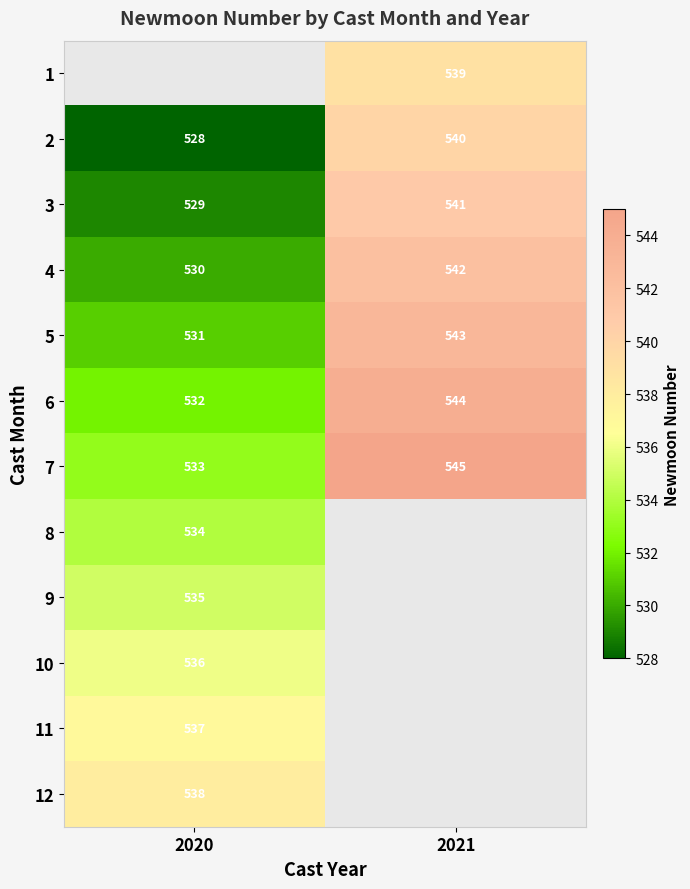

Is it true that 4 equals 542 at 2021?

True